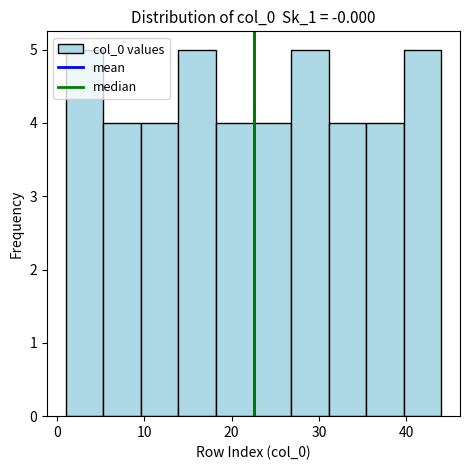

What is the height of the bar covering 26.8 to 31.1 on the x-axis? Neither the bar edges nor the heights are printed on the chart, so give them approximately, as read against the axes.

5